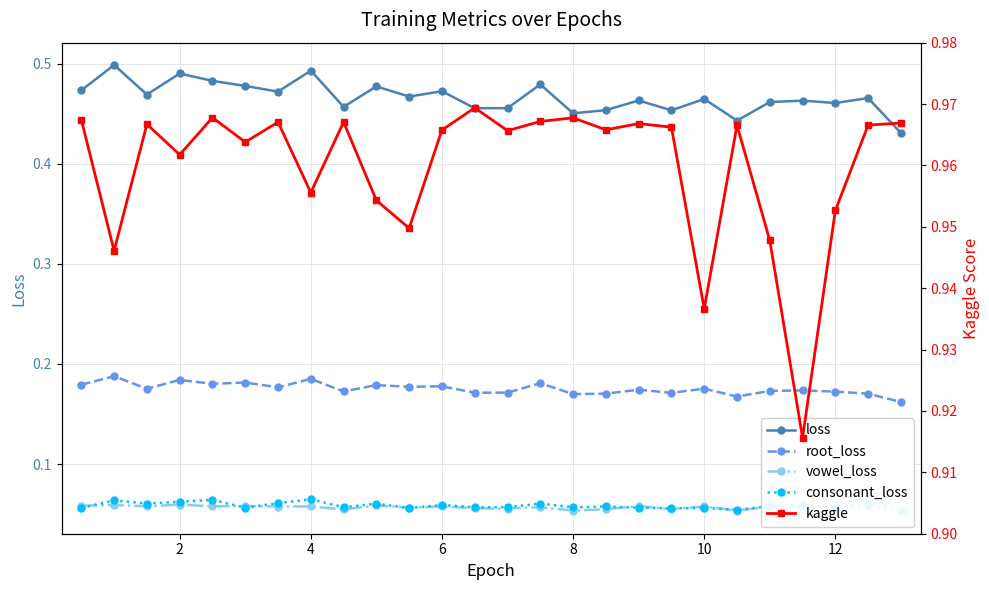

True or false: root_loss and loss cross at least once.

False